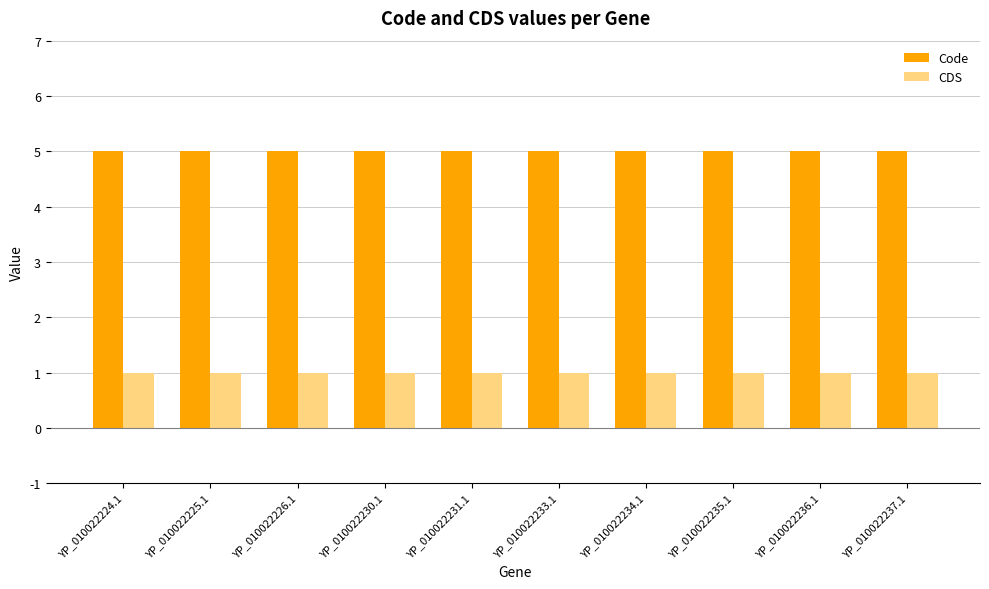

The CDS series shows 0 at YP_010022224.1. True or false?

False